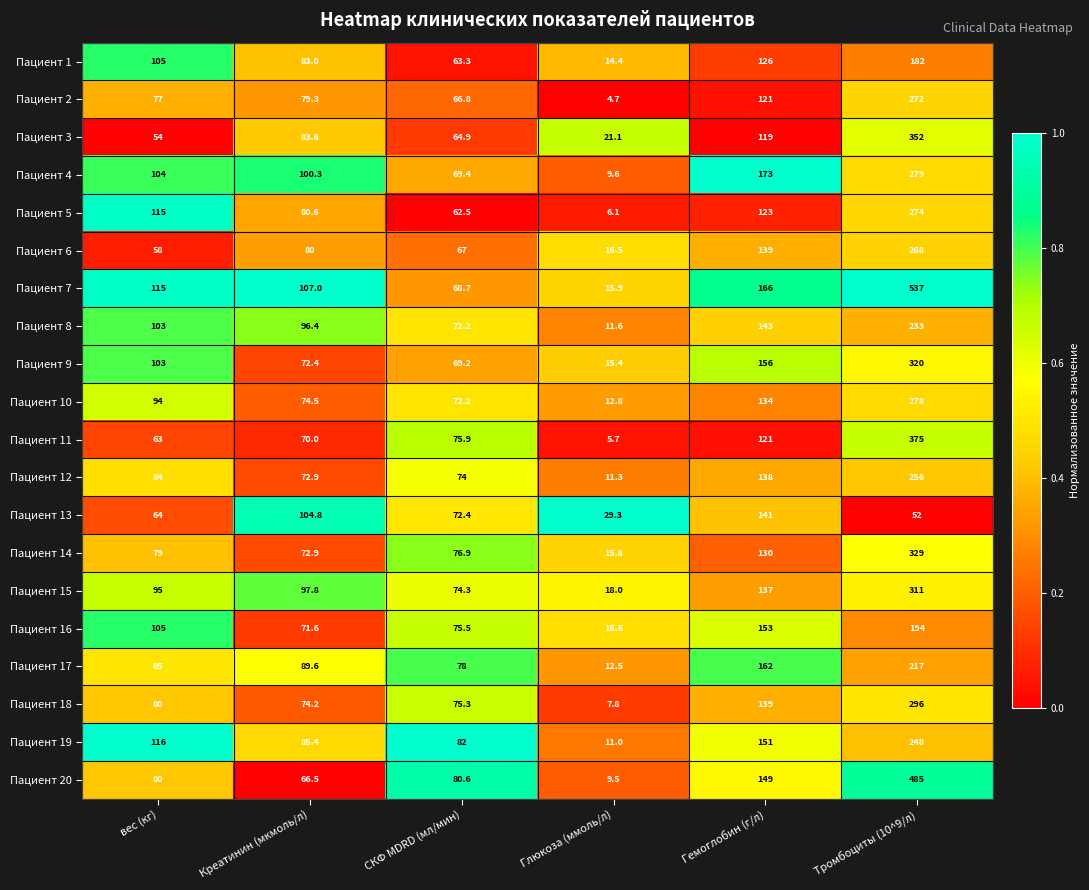

Which label corresponds to the largest value in the chart?

Тромбоциты (10^9/л)